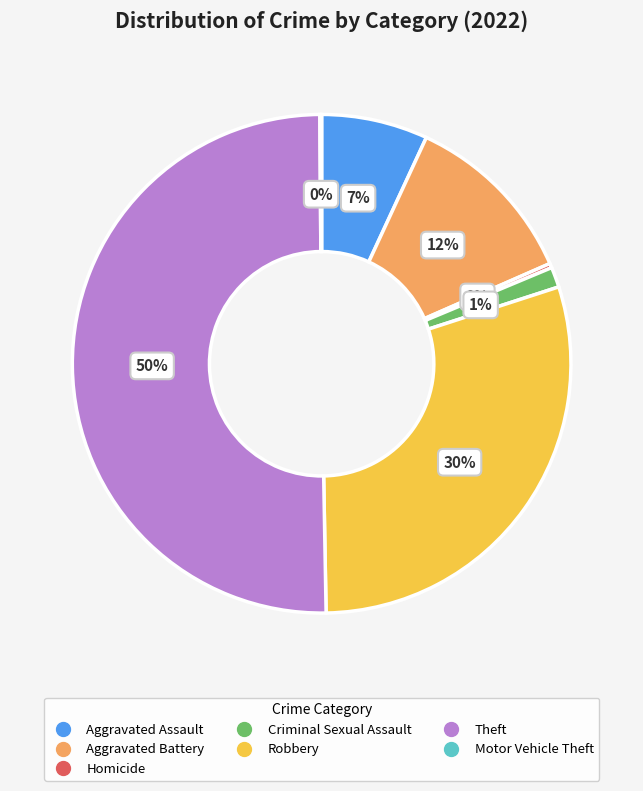

Which slice is the largest?

Theft